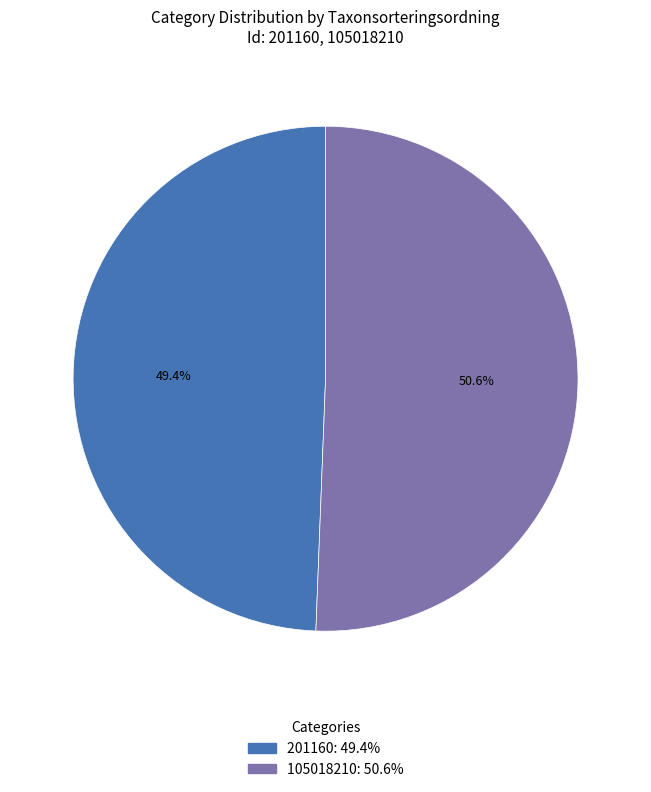

Which has a higher value, 105018210 or 201160?

105018210